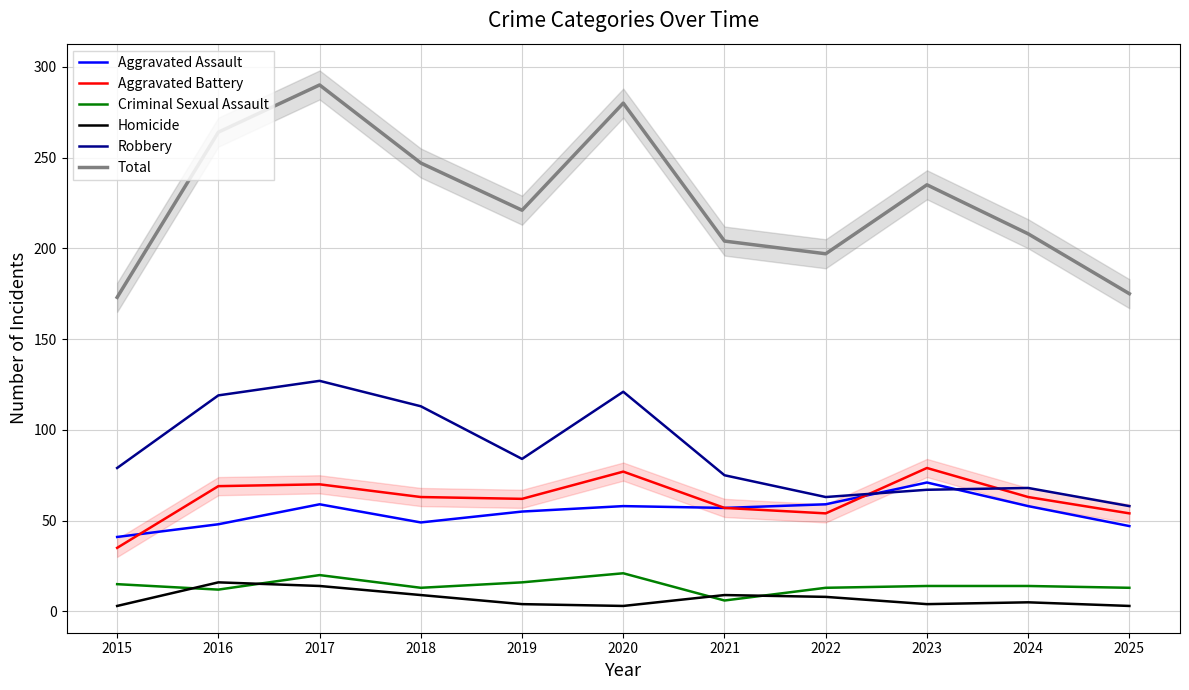

True or false: Homicide has more than 2 interior local peaks.

True